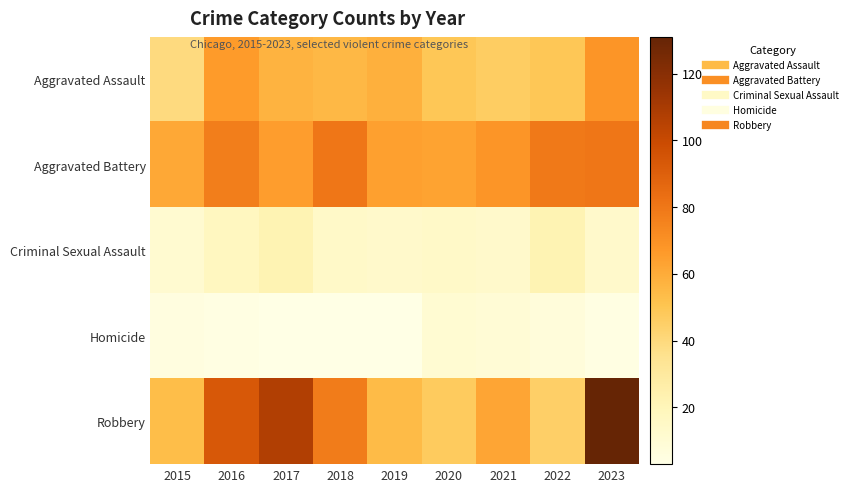

At which category is the sum across all series the highest?

2023